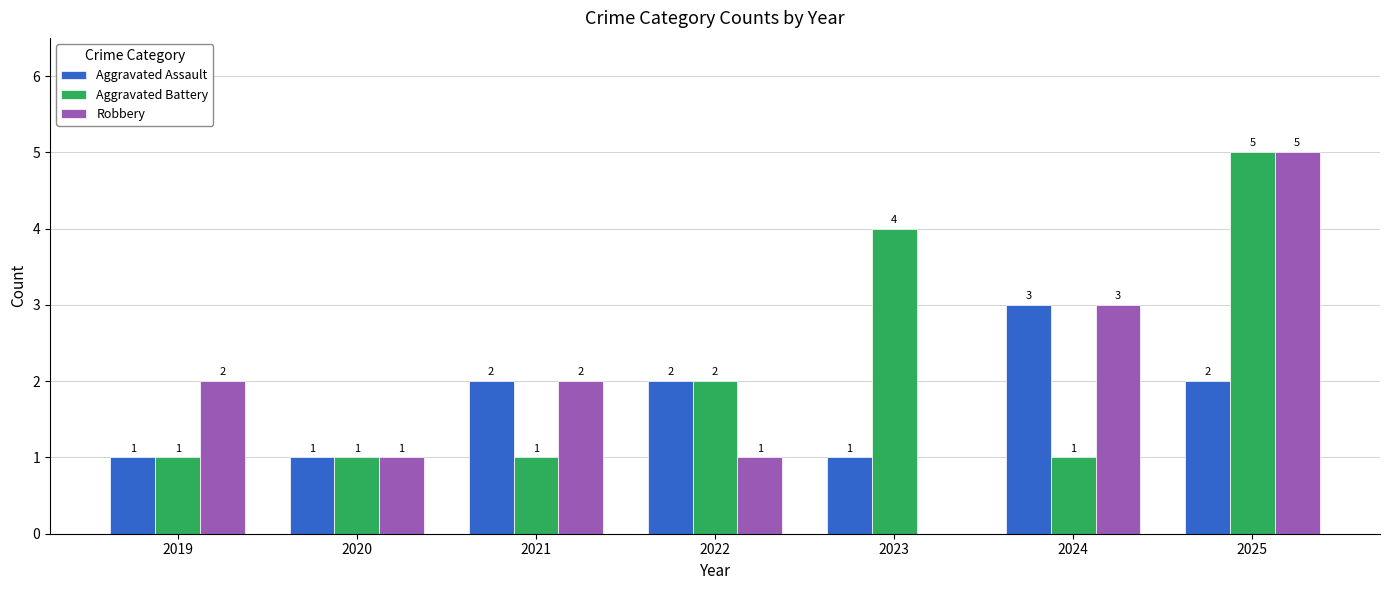

Is it true that Aggravated Assault equals 2 at 2022?

True